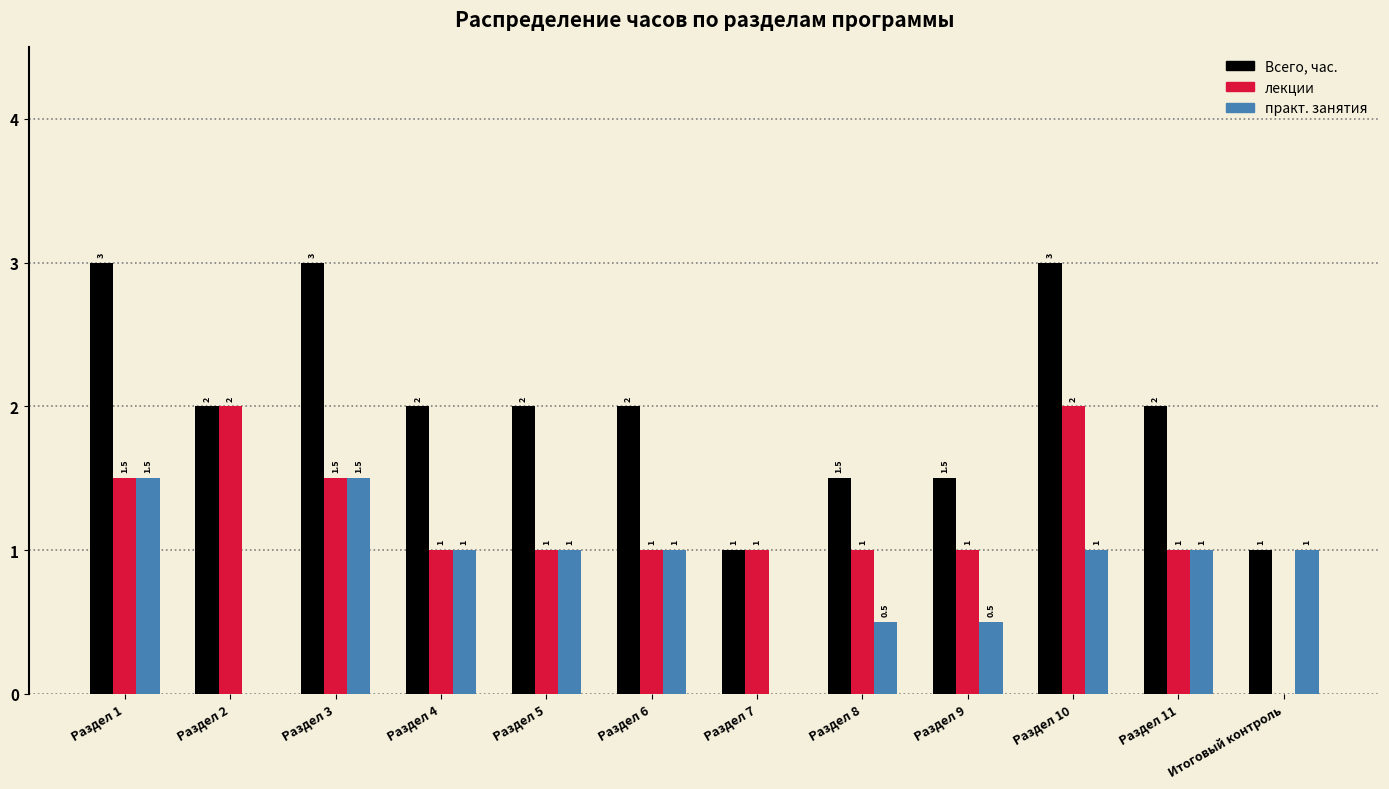

What is the sum of the практ. занятия values at Раздел 11 and Раздел 7?

1.0